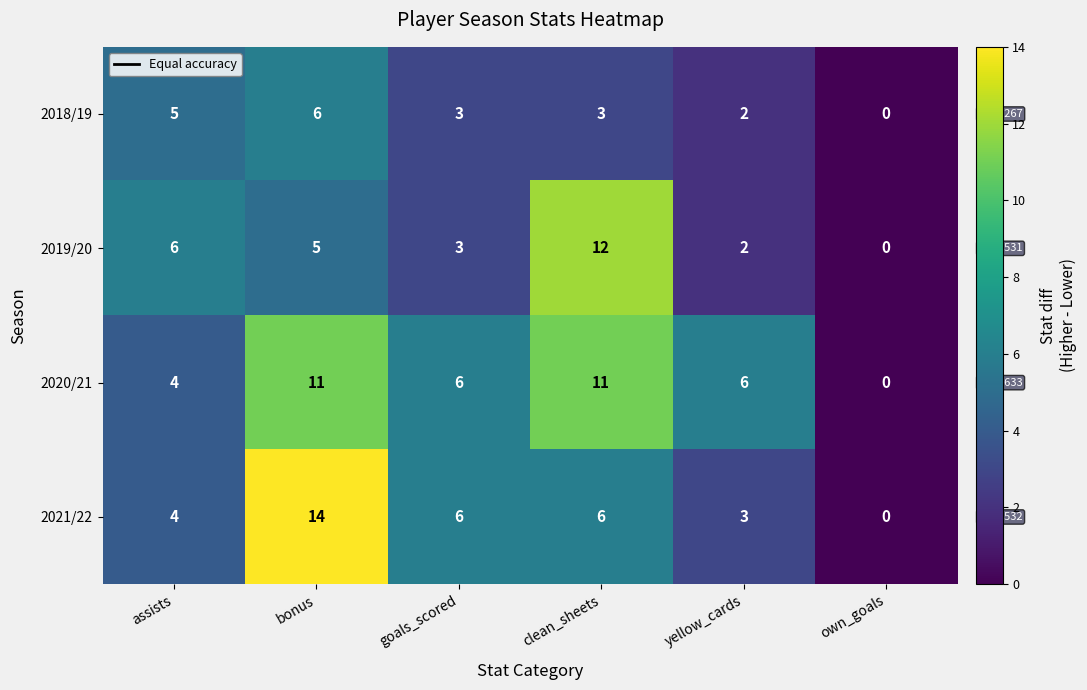

At which category is the sum across all series the highest?

bonus